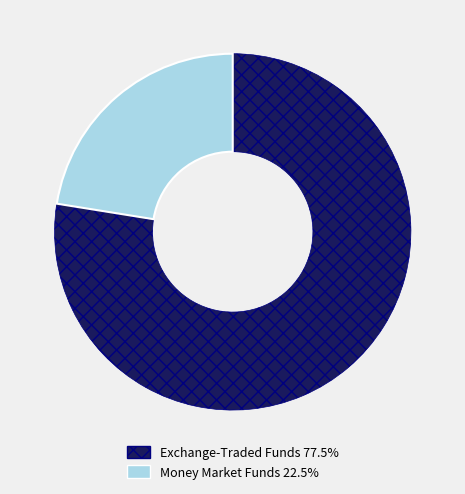

Combined, do Money Market Funds 22.5% and Exchange-Traded Funds 77.5% account for over 50%?

Yes